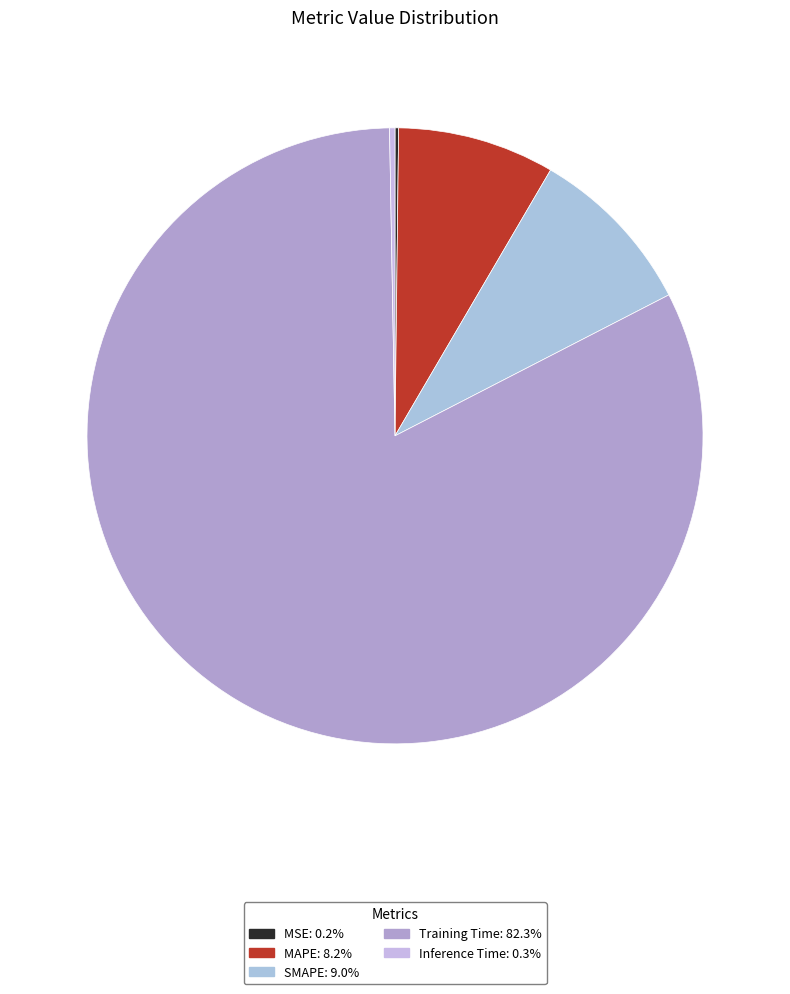

Do MAPE and Inference Time together represent more than half of the pie?

No